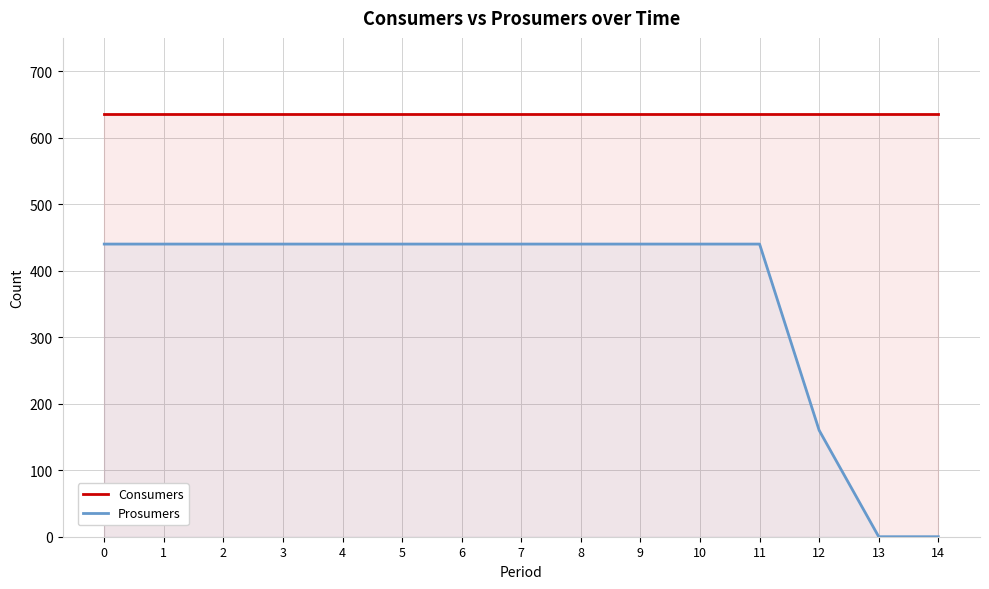

Which label corresponds to the smallest value in the chart?

13